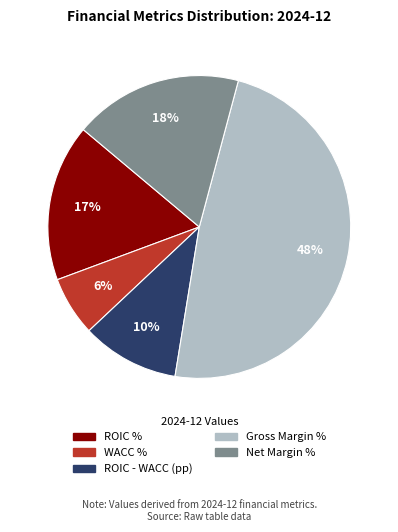

Is there a majority slice in this chart?

No